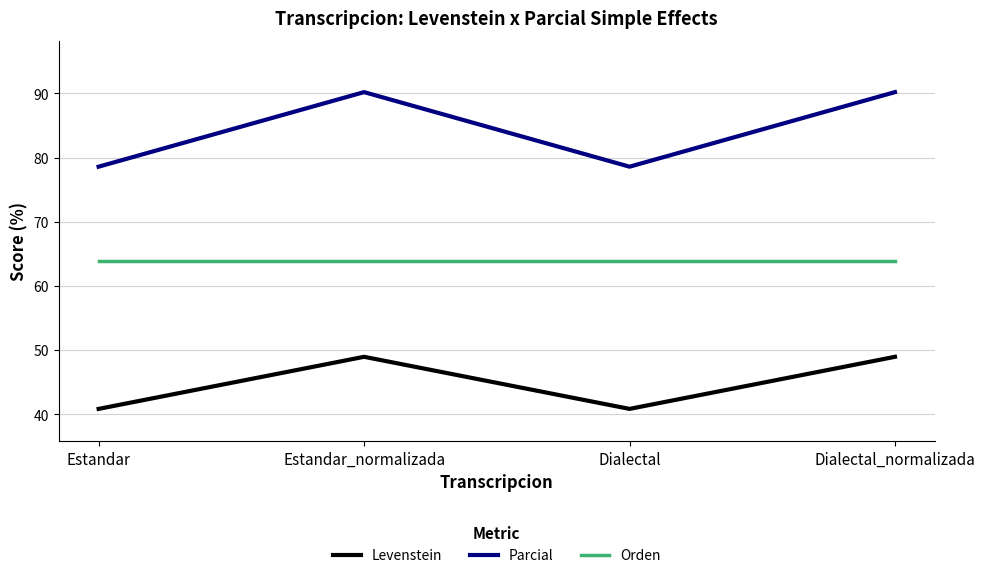

What is the approximate value of Orden at Dialectal_normalizada?

63.9